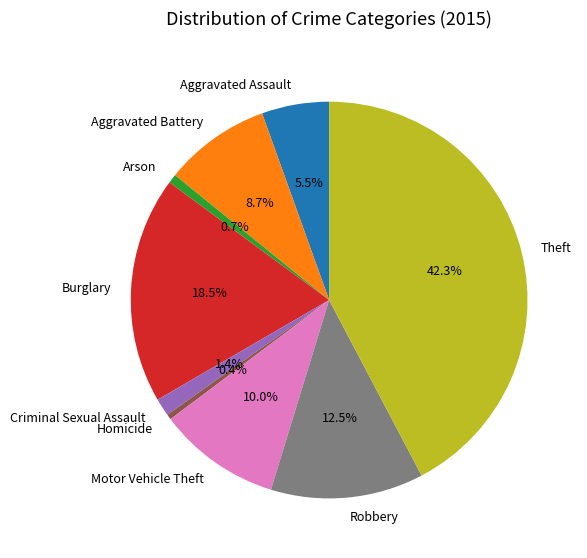

Is the sum of Criminal Sexual Assault and Burglary greater than half?

No